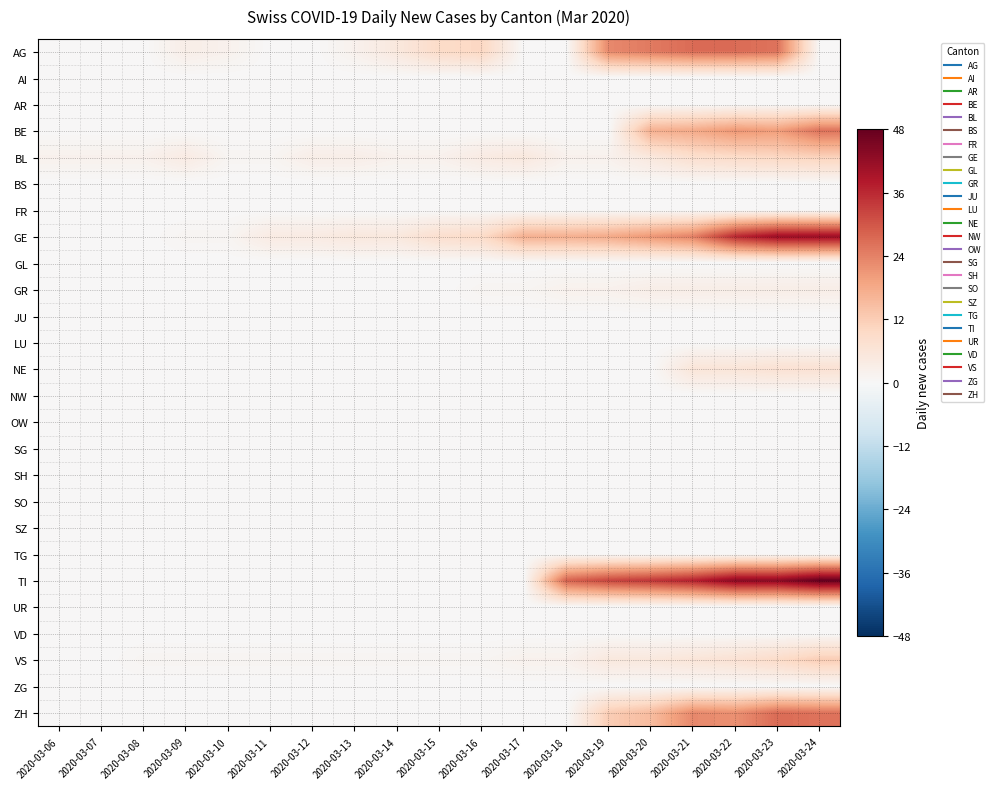

Between 2020-03-18 and 2020-03-19, which is larger?

2020-03-19